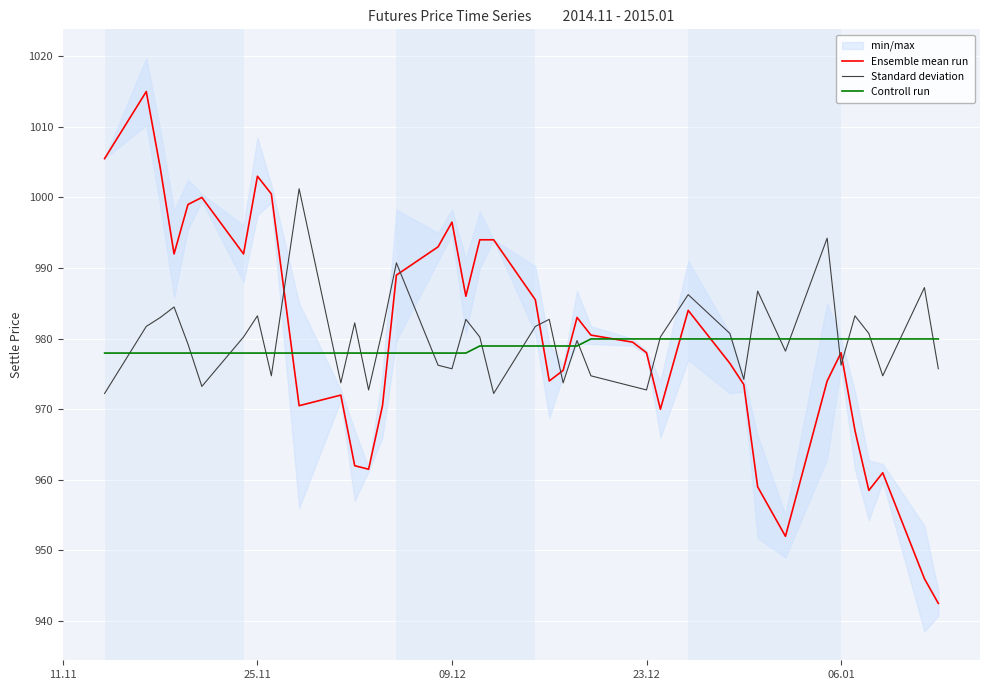

What is the minimum value for Controll run?

978.0